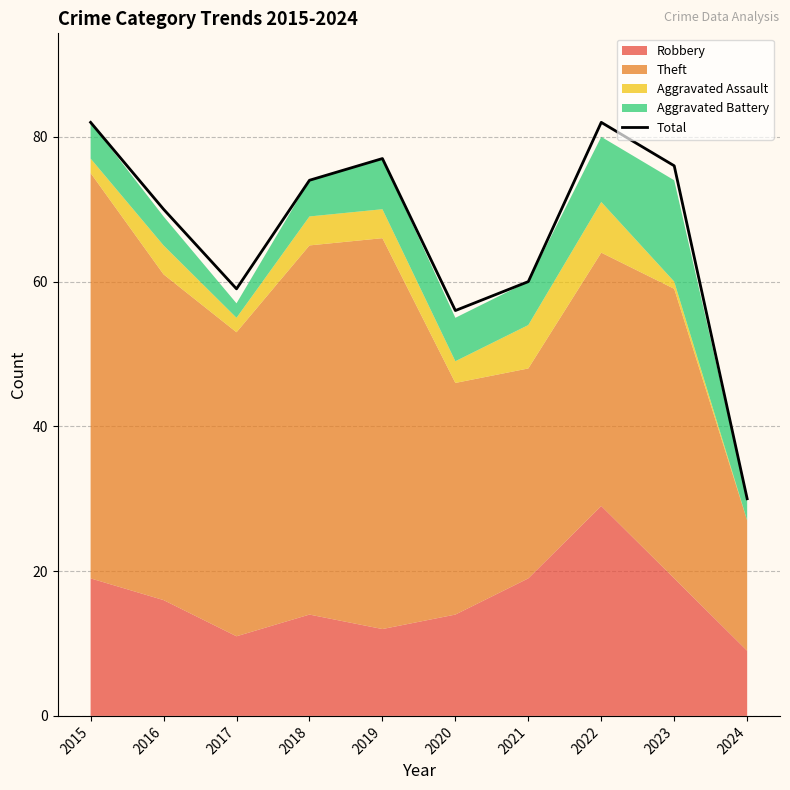

The chart shows a value of 82 at 2015. True or false?

True